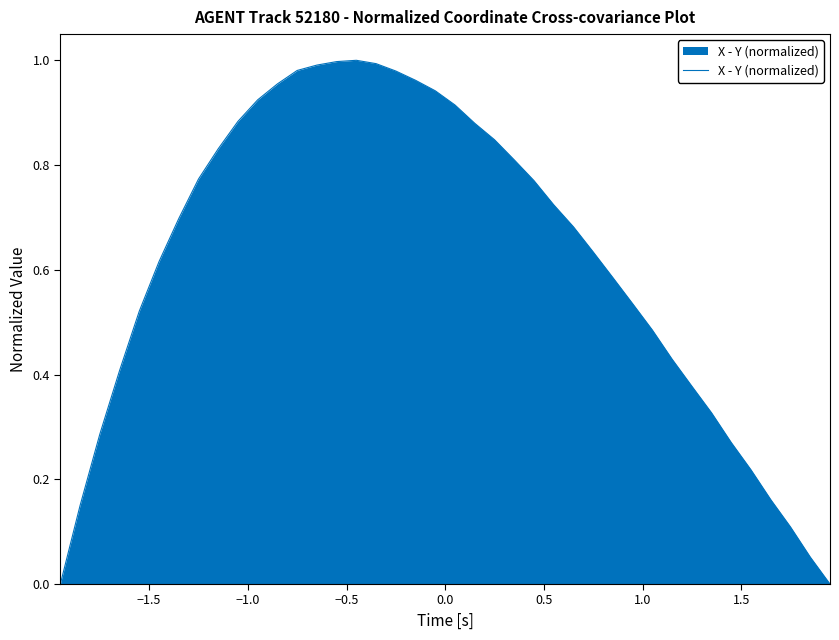

How many lines are shown in the chart?

1